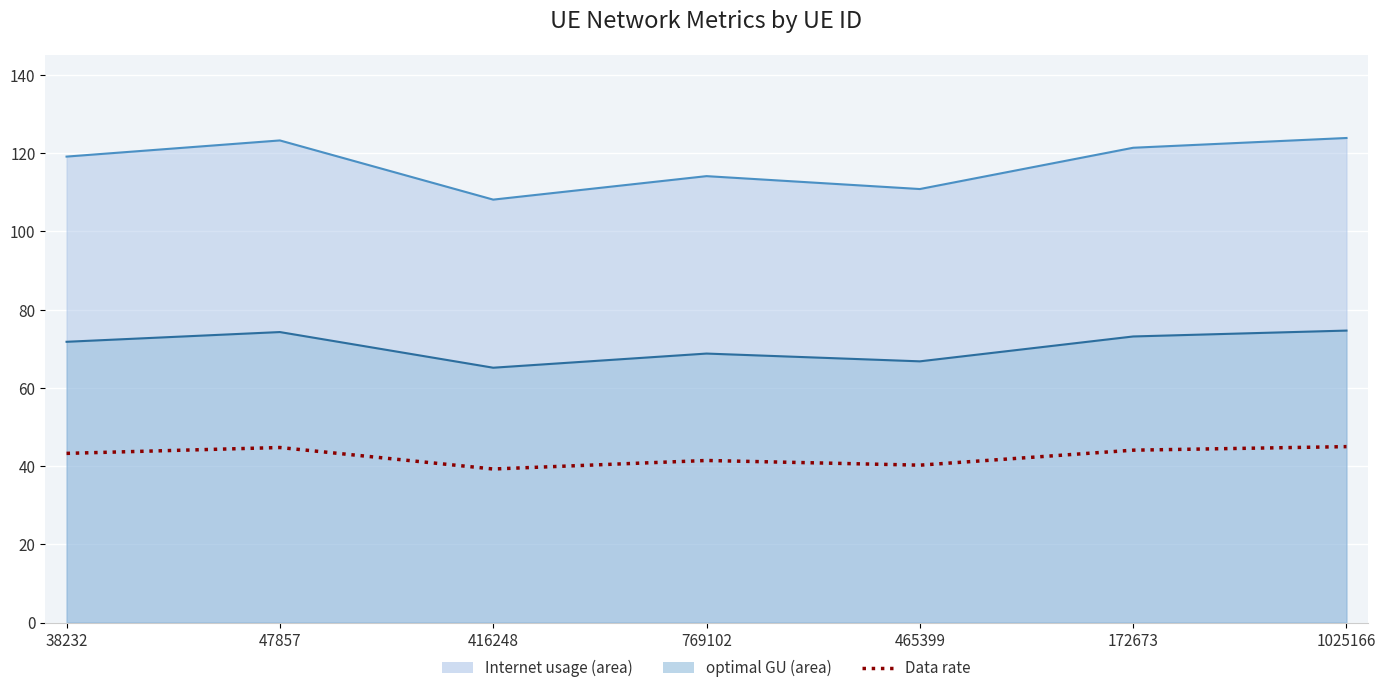

Count the number of values greater than 43.

4